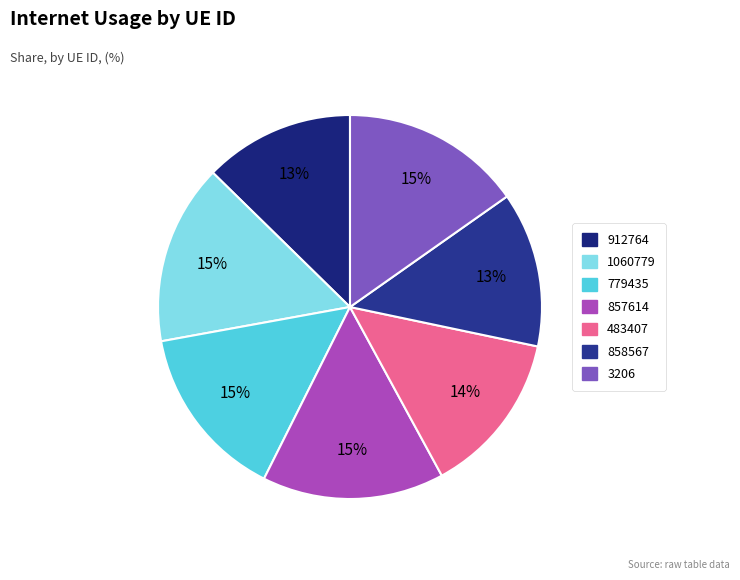

How many slices are in this pie chart?

7